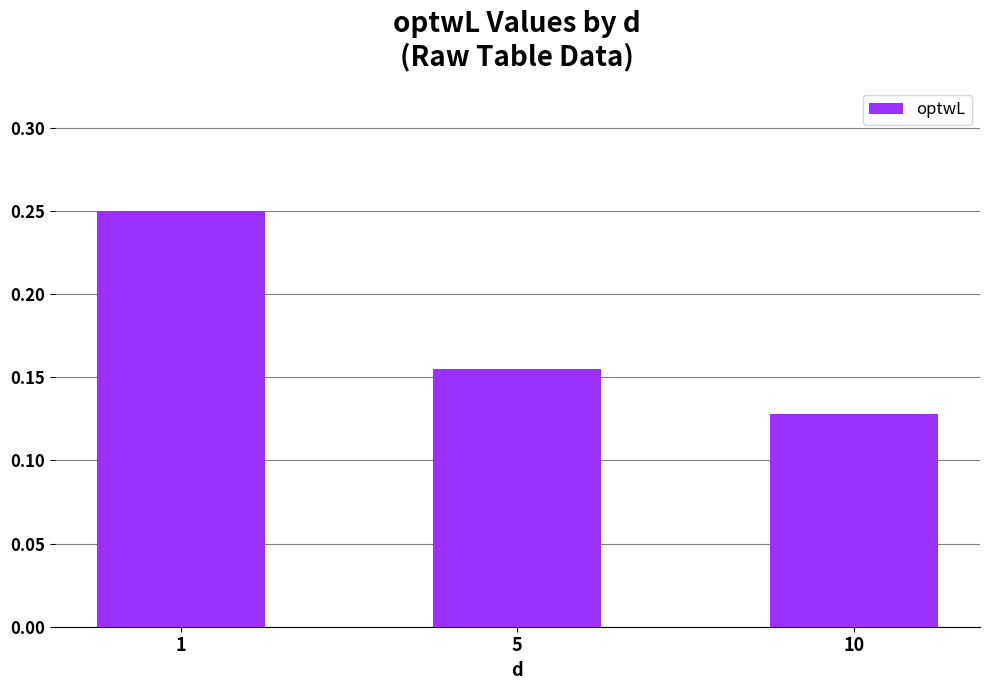

At which label is the value closest to 0?

10